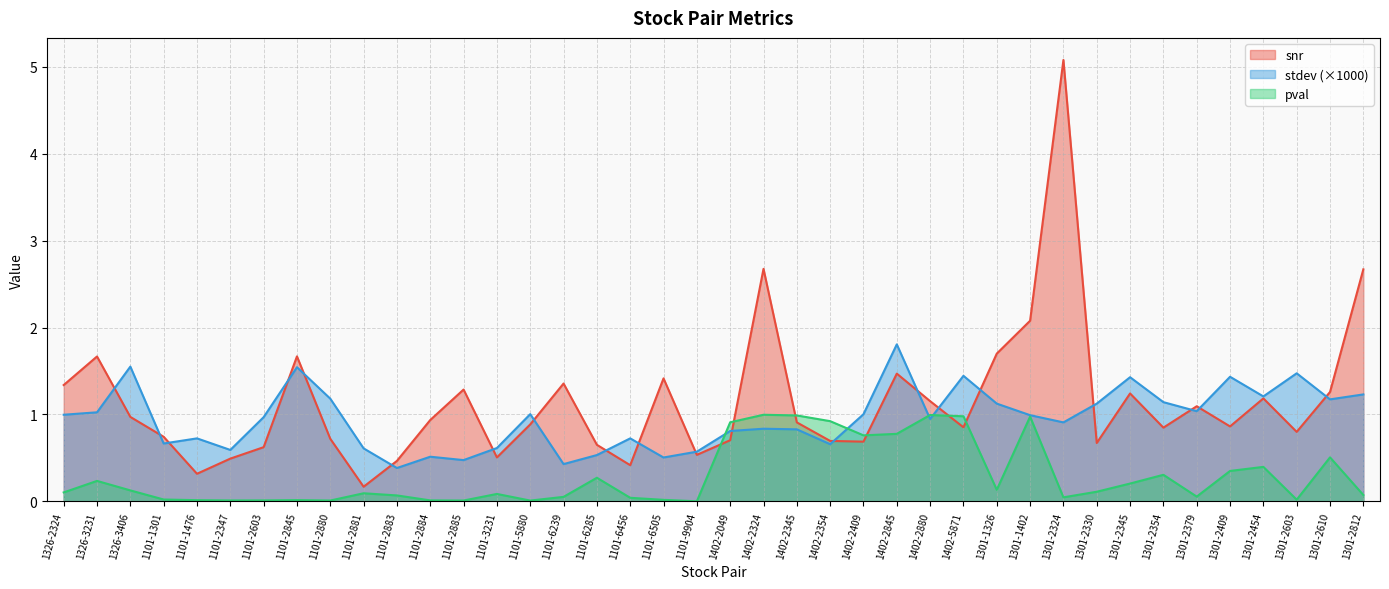

In snr, how many points are lower than both neighbors (excluding endpoints)?

11